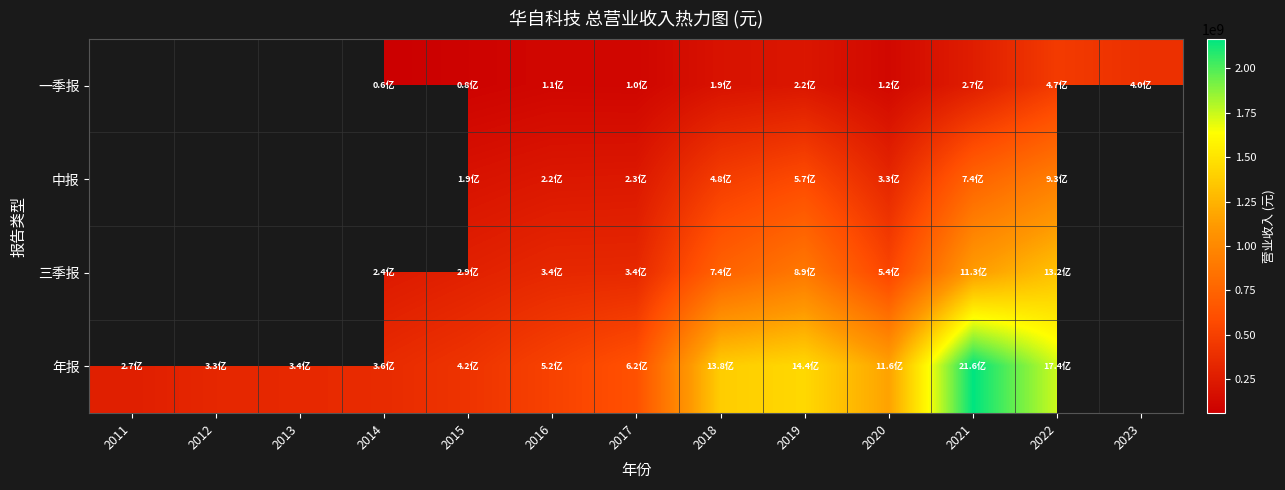

Which label corresponds to the smallest value in the chart?

2014